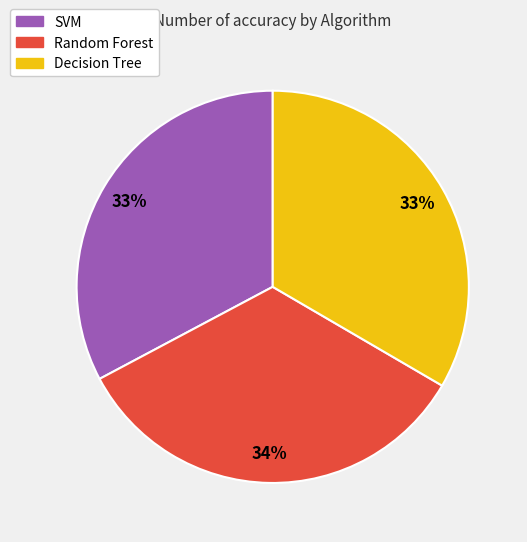

Which has a higher value, SVM or Random Forest?

Random Forest